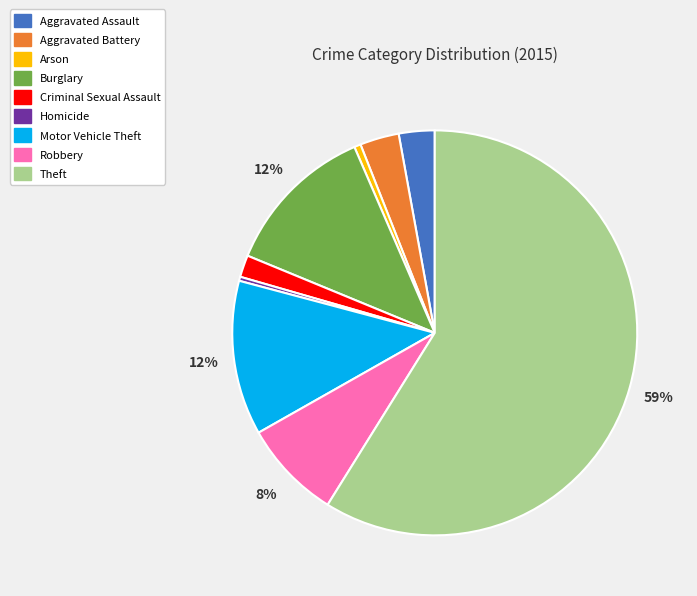

Is Theft the majority of the pie?

Yes